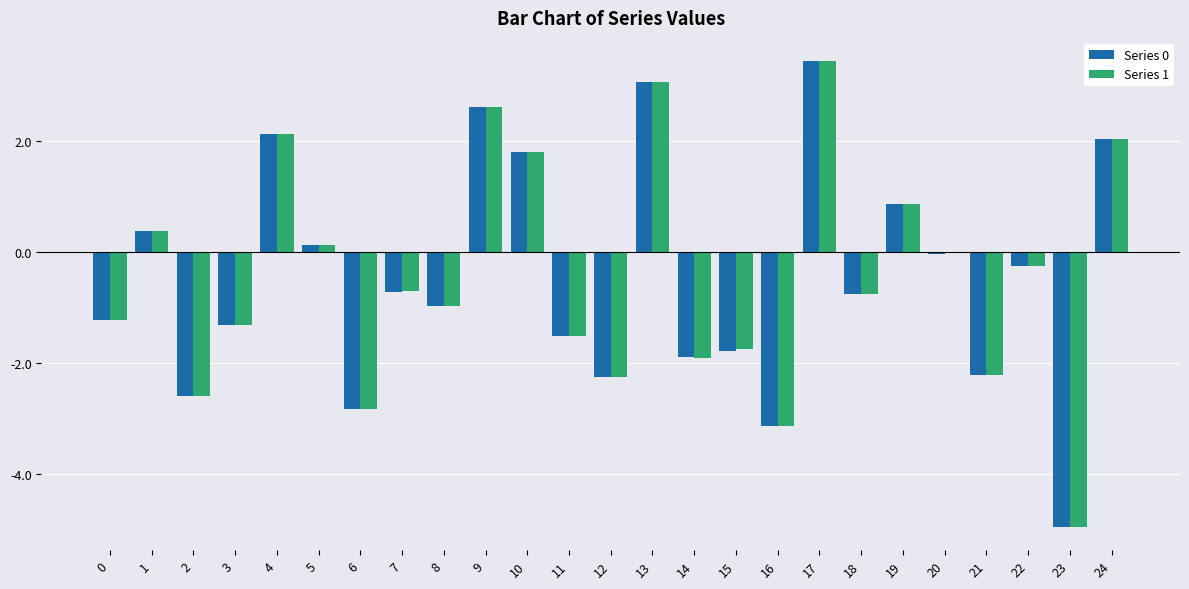

The value of Series 0 at 16 is -1.7. True or false?

False